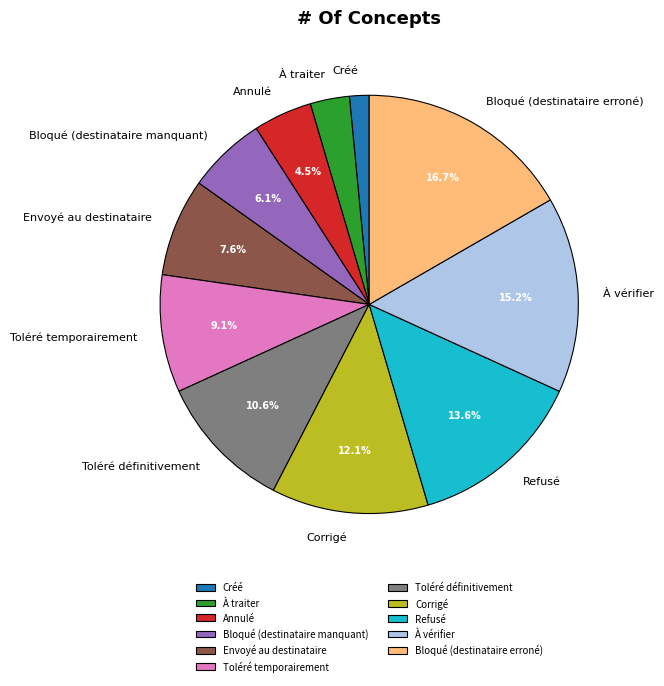

What percentage is the À vérifier slice, to the nearest percent?

15%